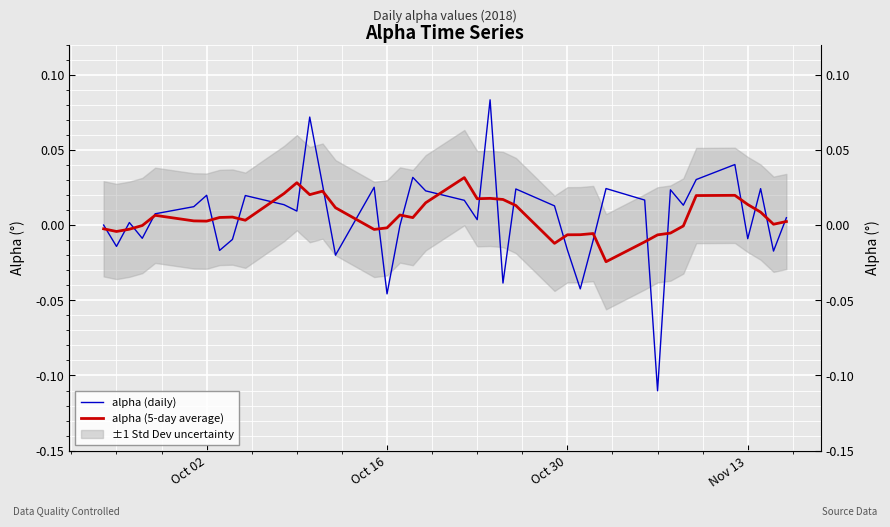

Reading left to right, transcribe all the data shown in this chart.

alpha (daily): 0.0	-0.0	0.0	-0.0	0.0	0.0	0.0	-0.0	-0.0	0.0	0.0	0.0	0.1	0.0	-0.0	0.0	-0.0	-0.0	0.0	0.0	0.0	0.0	0.1	-0.0	0.0	0.0	-0.0	-0.0	-0.0	0.0	0.0	-0.1	0.0	0.0	0.0	0.0	-0.0	0.0	-0.0	0.0
alpha (5-day average): -0.0	-0.0	-0.0	-0.0	0.0	0.0	0.0	0.0	0.0	0.0	0.0	0.0	0.0	0.0	0.0	-0.0	-0.0	0.0	0.0	0.0	0.0	0.0	0.0	0.0	0.0	-0.0	-0.0	-0.0	-0.0	-0.0	-0.0	-0.0	-0.0	-0.0	0.0	0.0	0.0	0.0	0.0	0.0